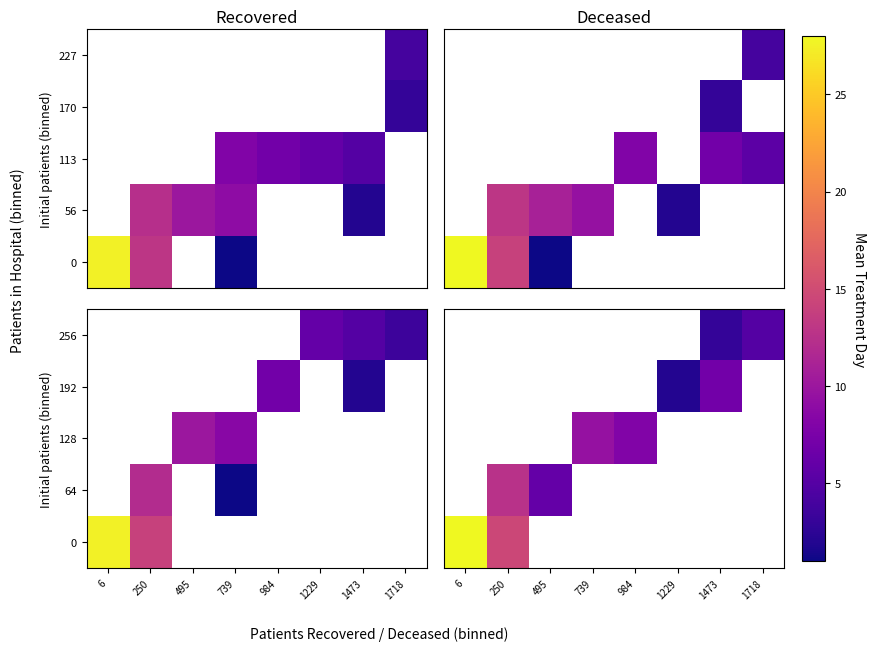

How many categories are shown in the chart?

8